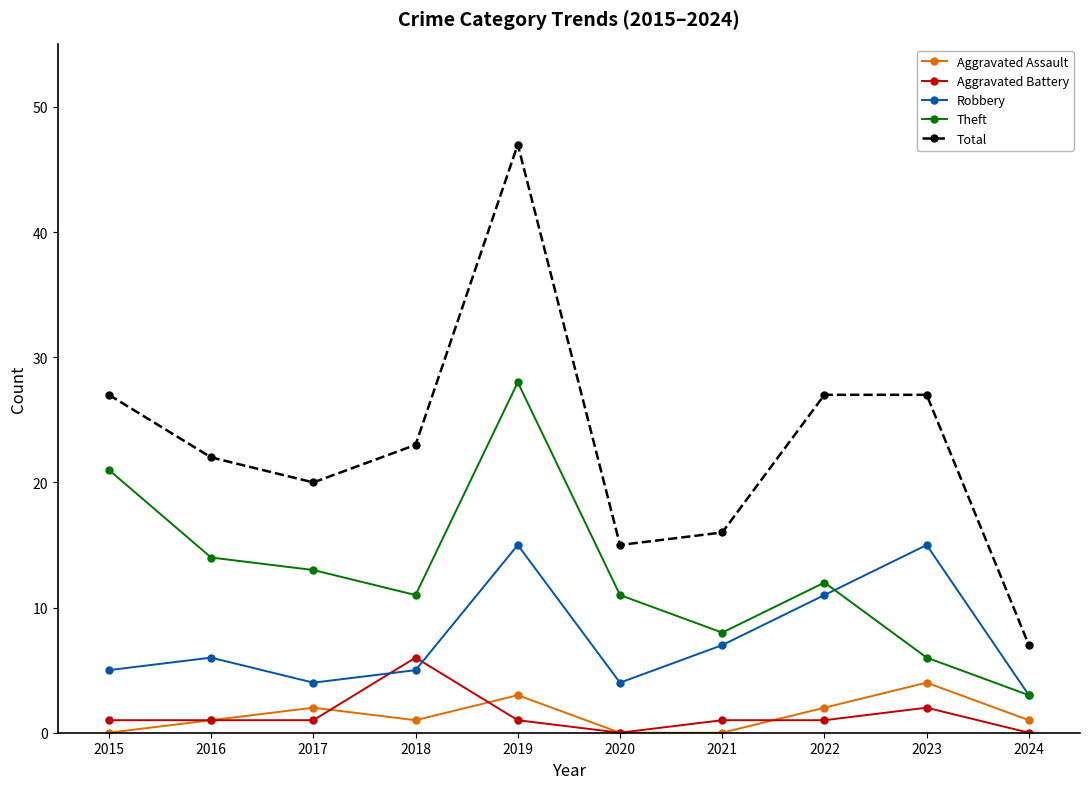

At which label does Total reach its minimum?

2024